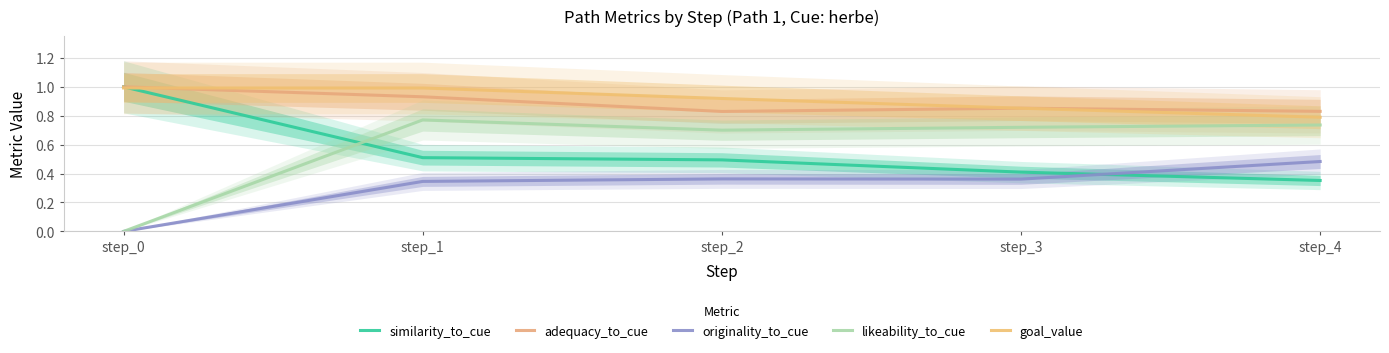

The value of goal_value at step_1 is 1.0. True or false?

True